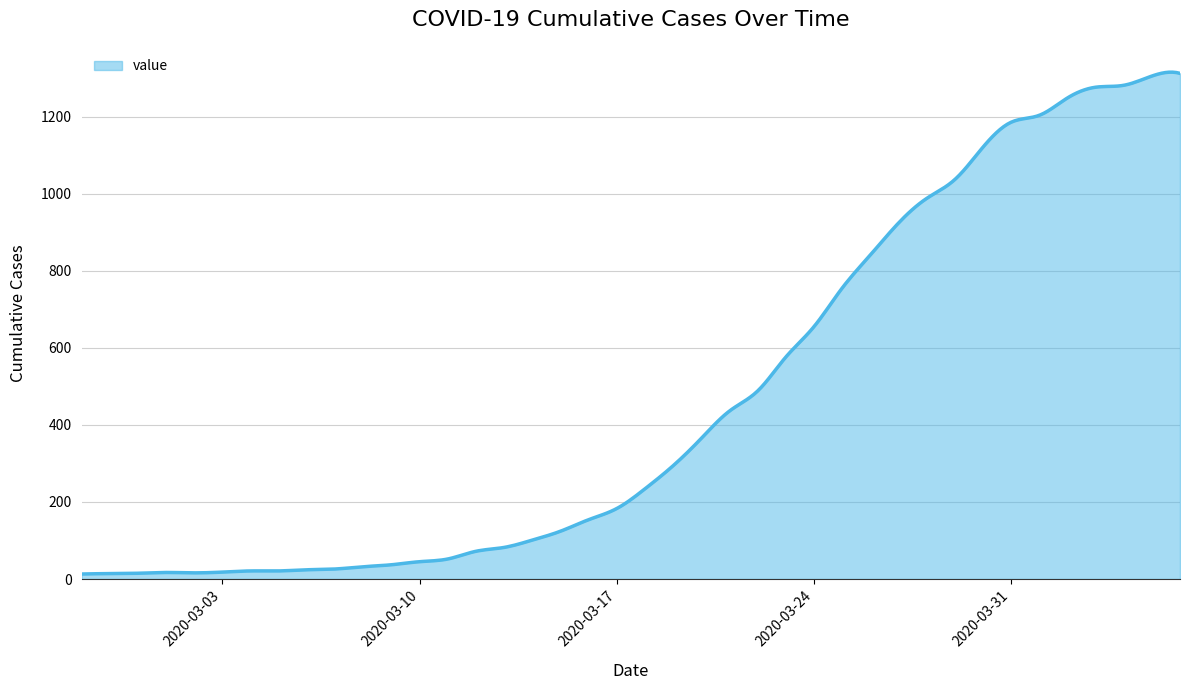

What is the smallest value displayed?

13.0